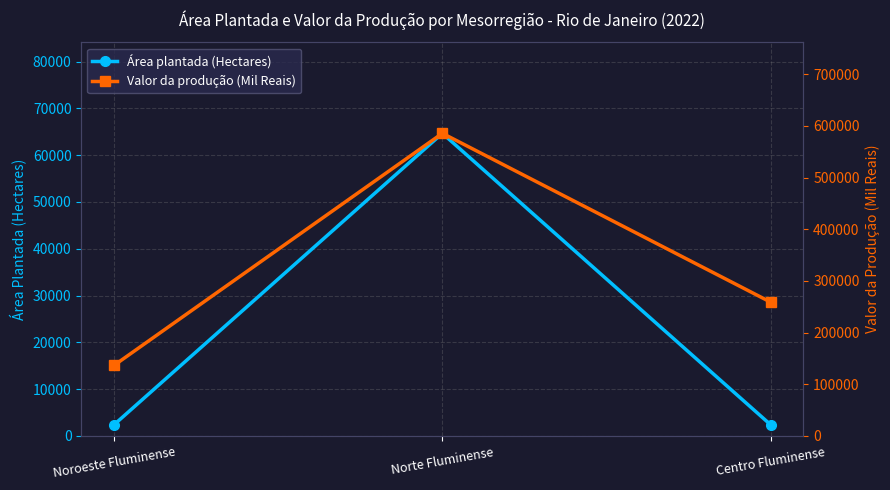

Reading left to right, what are all the values shown in this chart?

Área plantada (Hectares): Noroeste Fluminense=2416	Norte Fluminense=64666	Centro Fluminense=2394
Valor da produção (Mil Reais): Noroeste Fluminense=136634	Norte Fluminense=585560	Centro Fluminense=258937